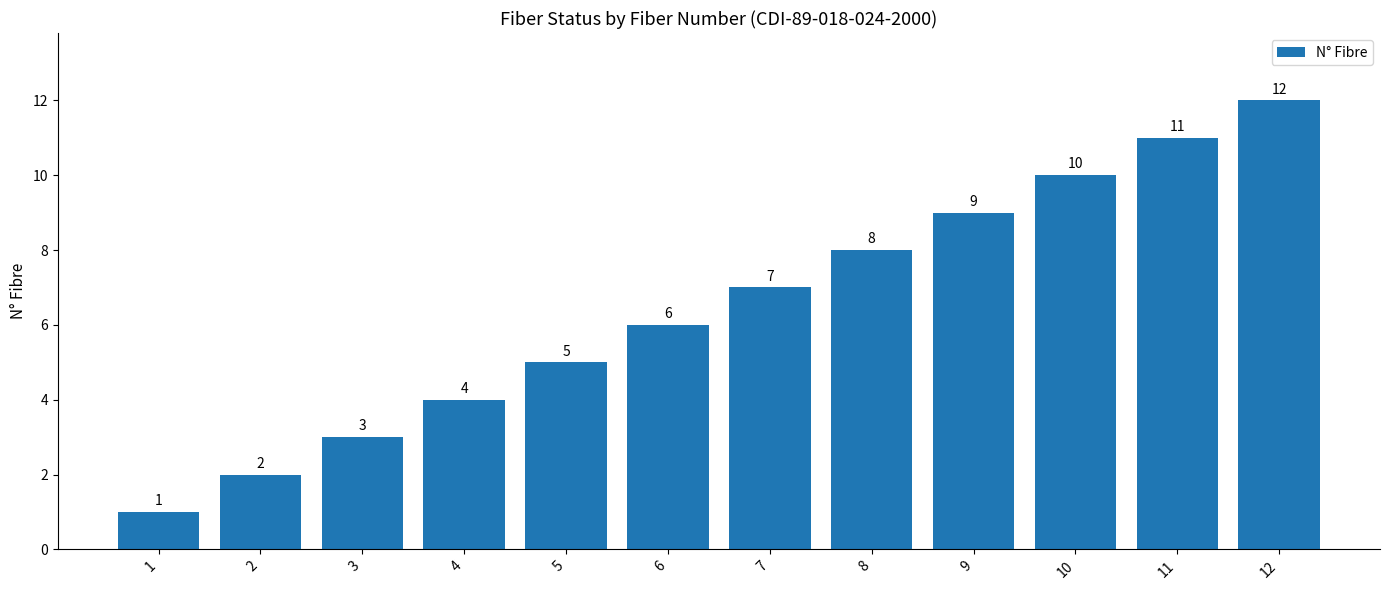

What is the minimum value shown in the chart?

1